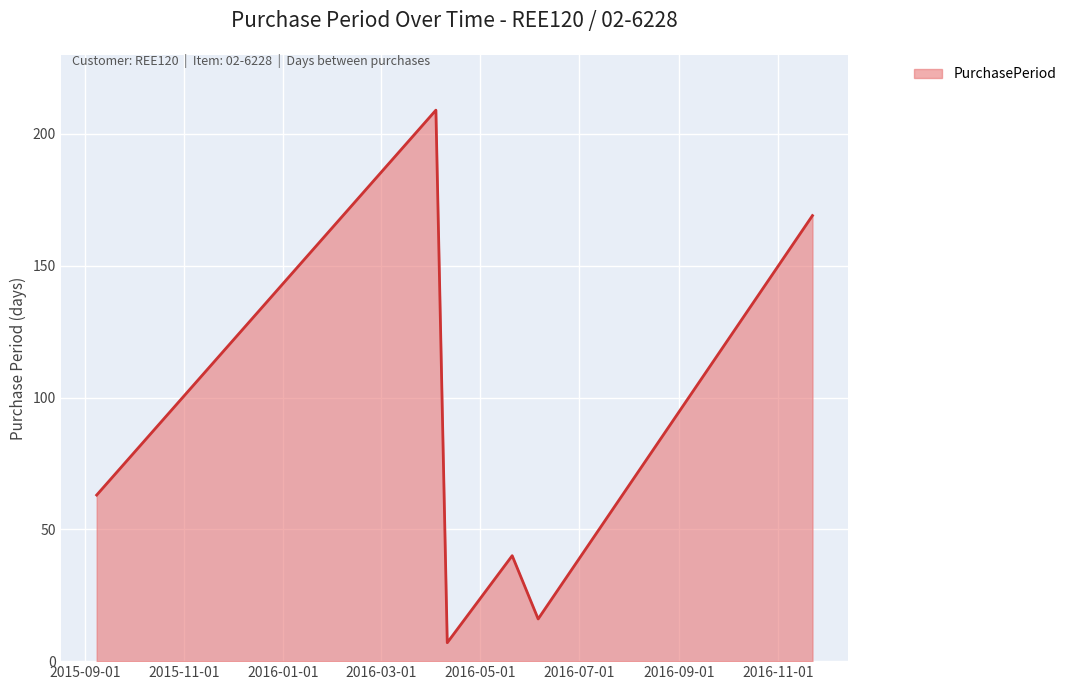

Reading right to left, extract all data points from this chart.

169	16	40	7	209	63